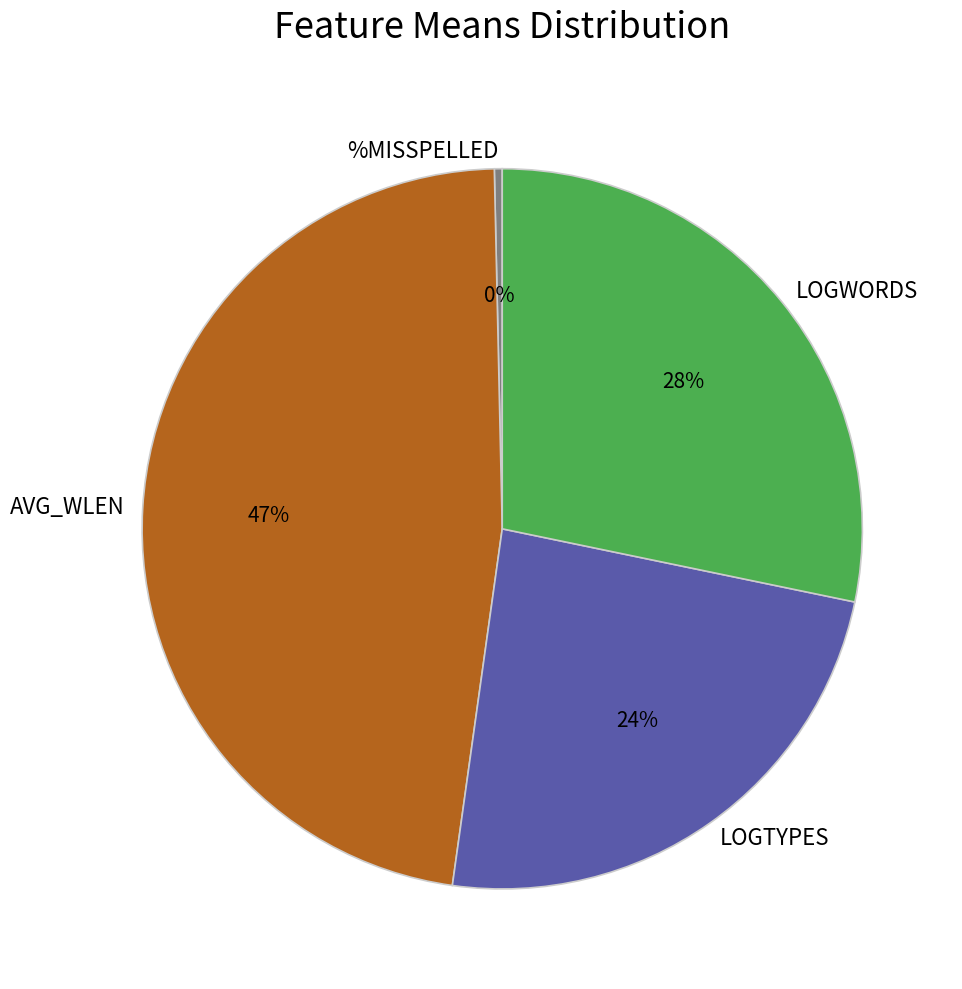

Rank the categories by value from lowest to highest.

%MISSPELLED, LOGTYPES, LOGWORDS, AVG_WLEN